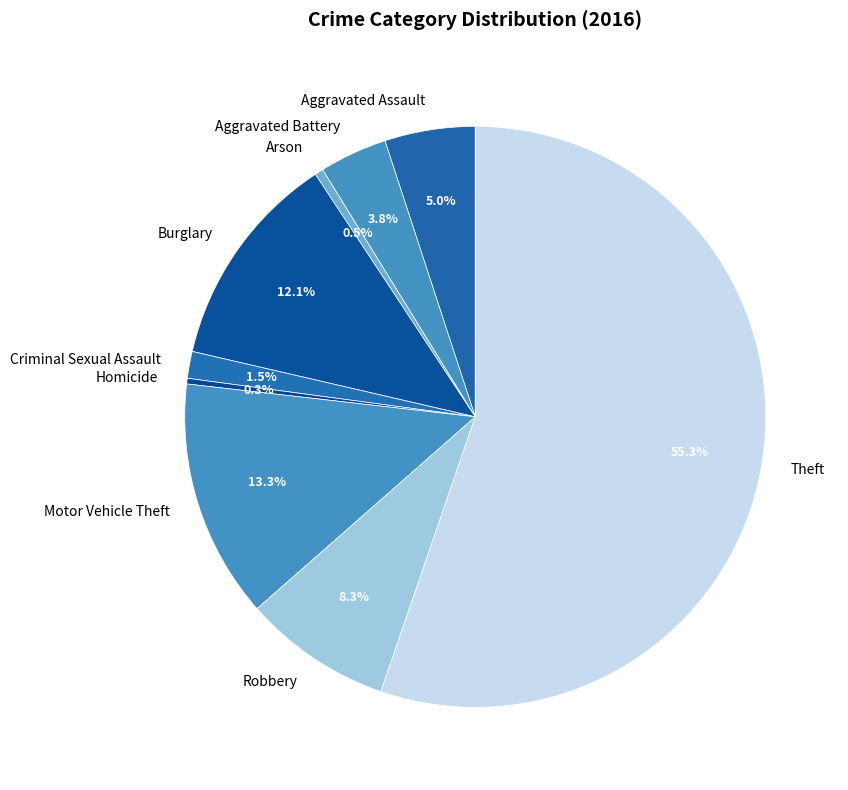

Does any single category account for the majority?

Yes